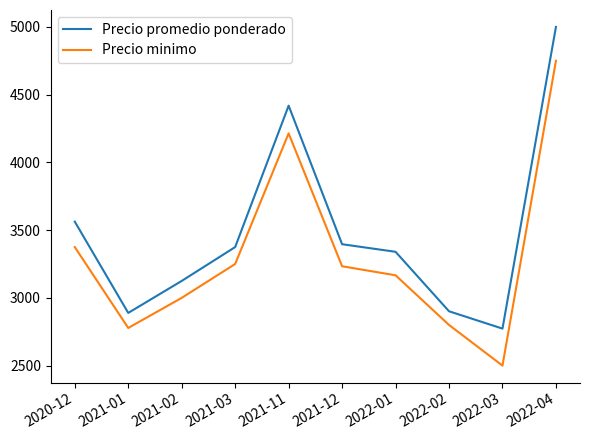

Where does the Precio promedio ponderado series first go above 3375?

2020-12